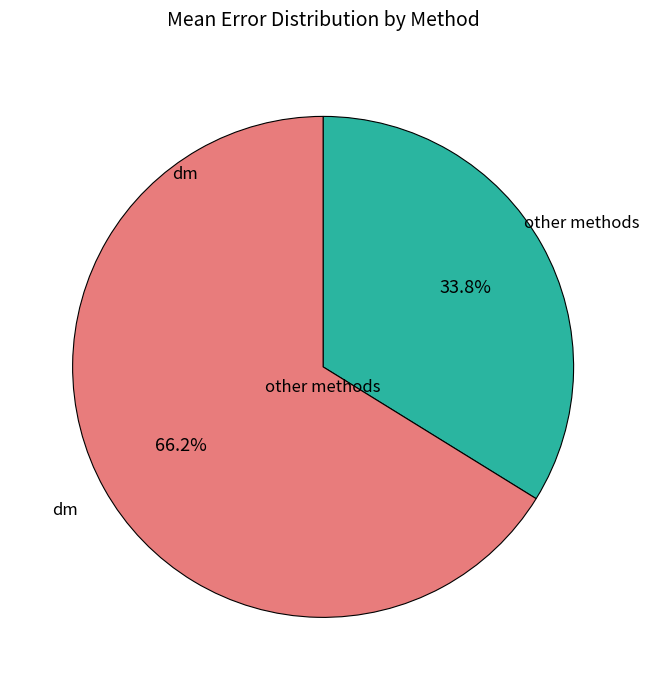

What is the largest slice in the pie chart?

dm